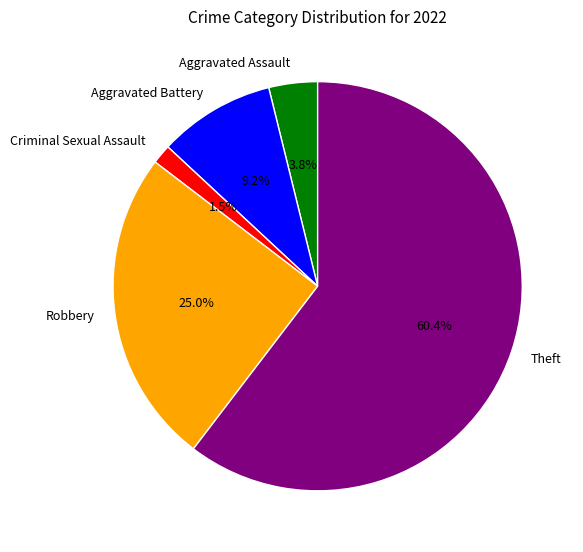

Rank the categories by value from lowest to highest.

Criminal Sexual Assault, Aggravated Assault, Aggravated Battery, Robbery, Theft